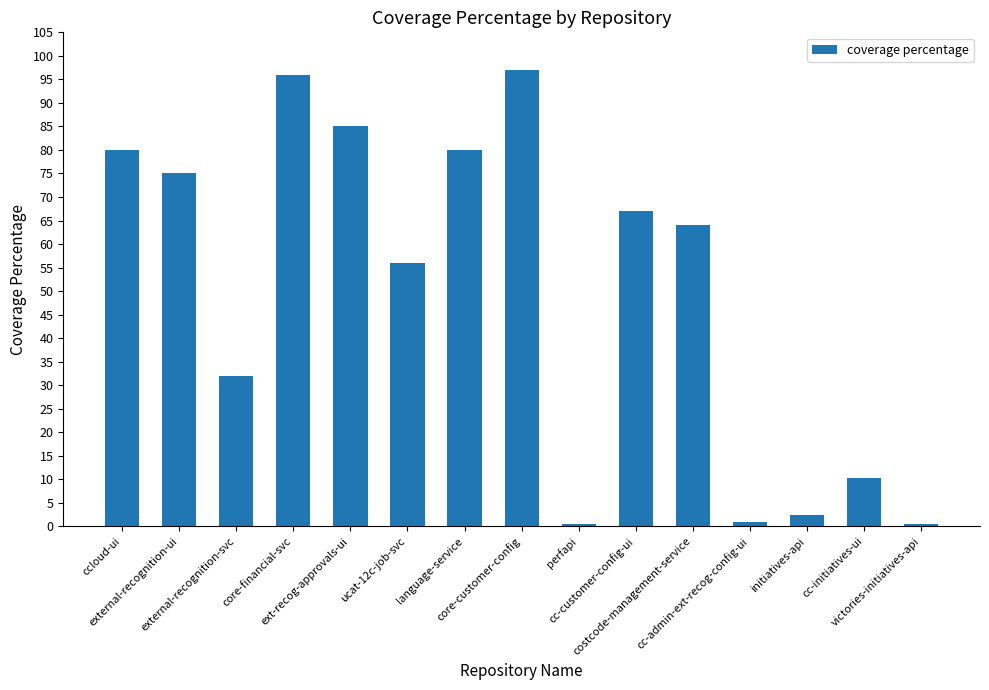

What is the sum of all values?

746.8